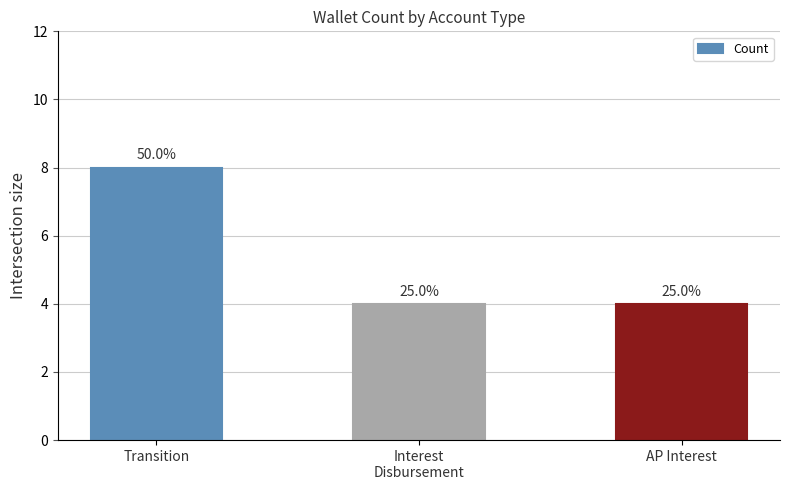

List the labels in order of value, largest first.

Transition, Interest
Disbursement, AP Interest